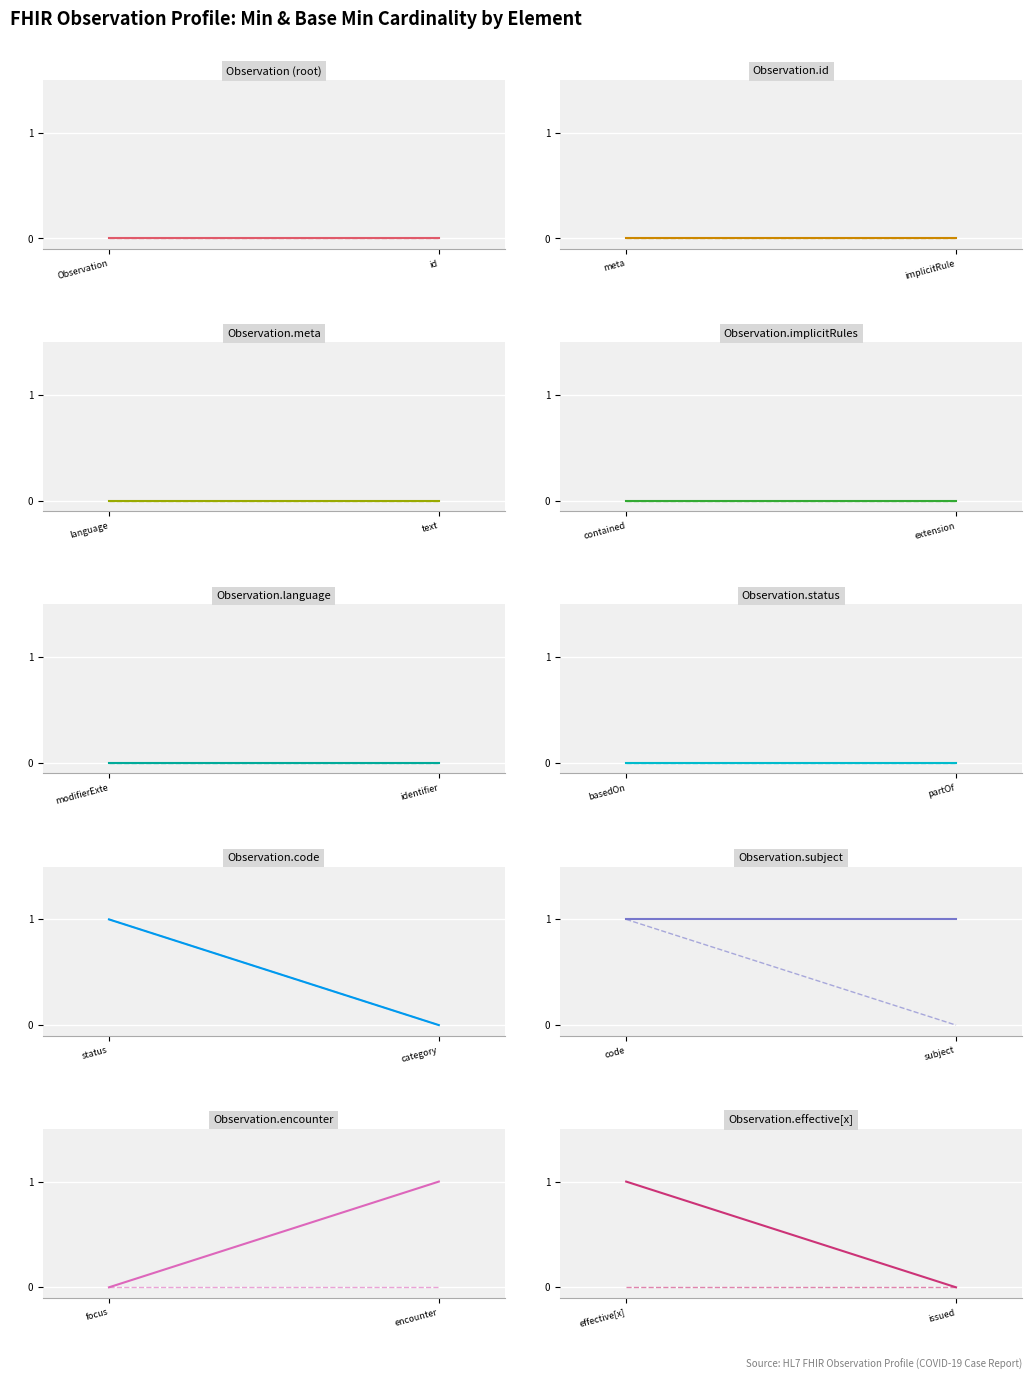

How many positive values does the Min series have?

1